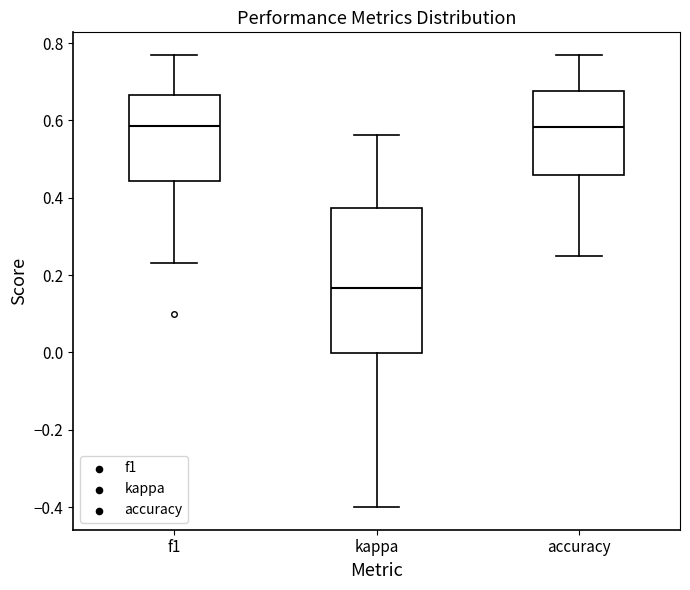

Reading left to right, transcribe this box plot: for each box, give where its median line is, the range the box spans, and where its two whiskers end, as read against the y-axis. The values are not printed on the chart, so give them approximately, as read against the axis.

f1: median 0.58, box 0.44 to 0.66, whiskers 0.24 to 0.76
kappa: median 0.16, box 0.00 to 0.38, whiskers -0.40 to 0.56
accuracy: median 0.58, box 0.46 to 0.68, whiskers 0.26 to 0.76